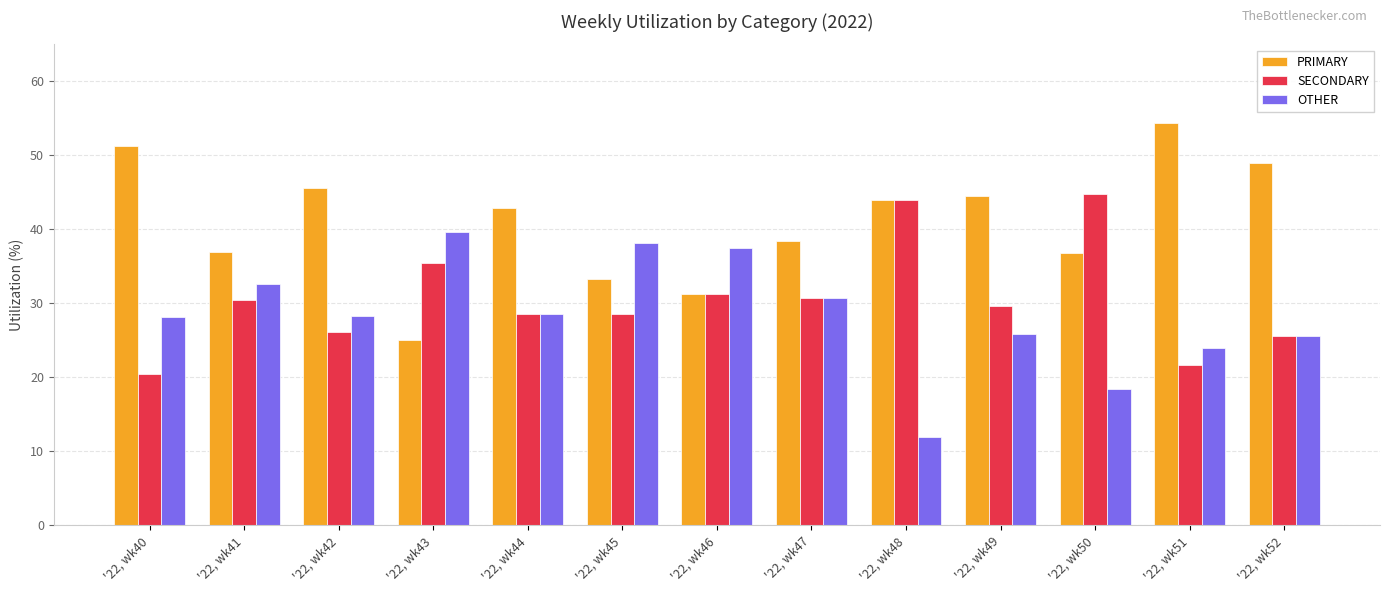

What is the value of the OTHER bar at the 13th from the left?

25.5